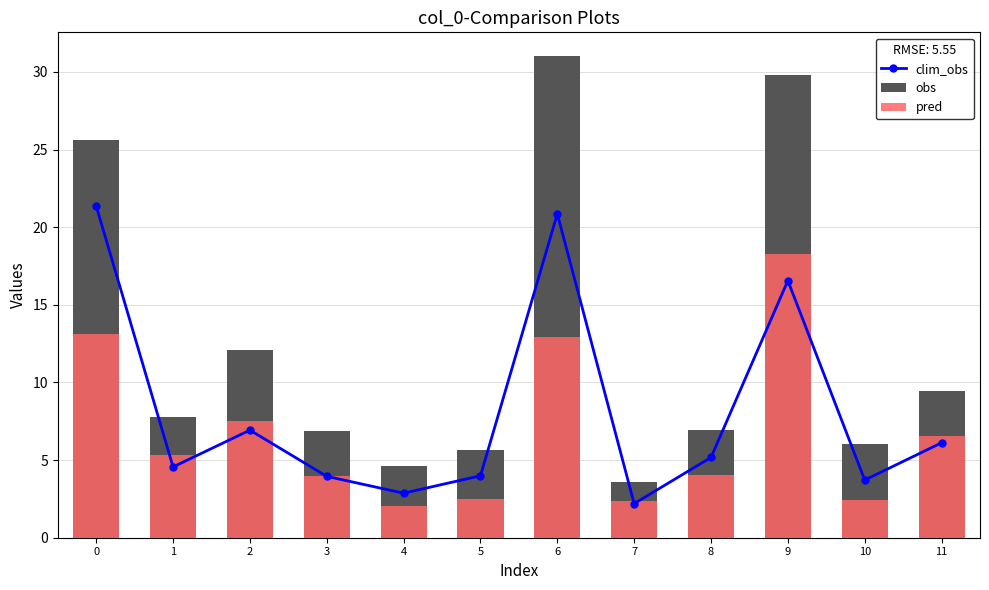

What is the maximum value shown in the chart?

31.0